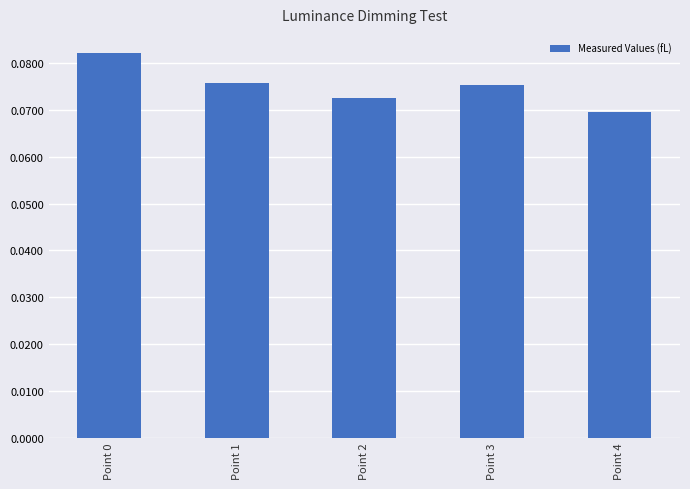

Count the number of categories in the chart.

5